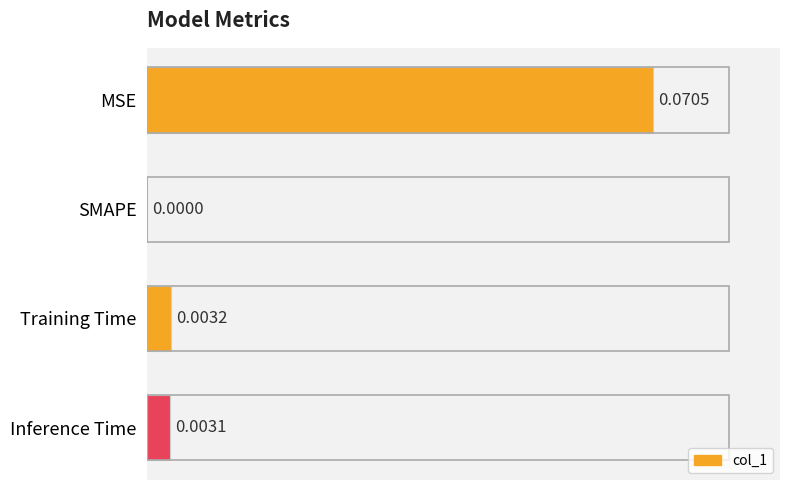

Which has a higher value, Training Time or SMAPE?

Training Time